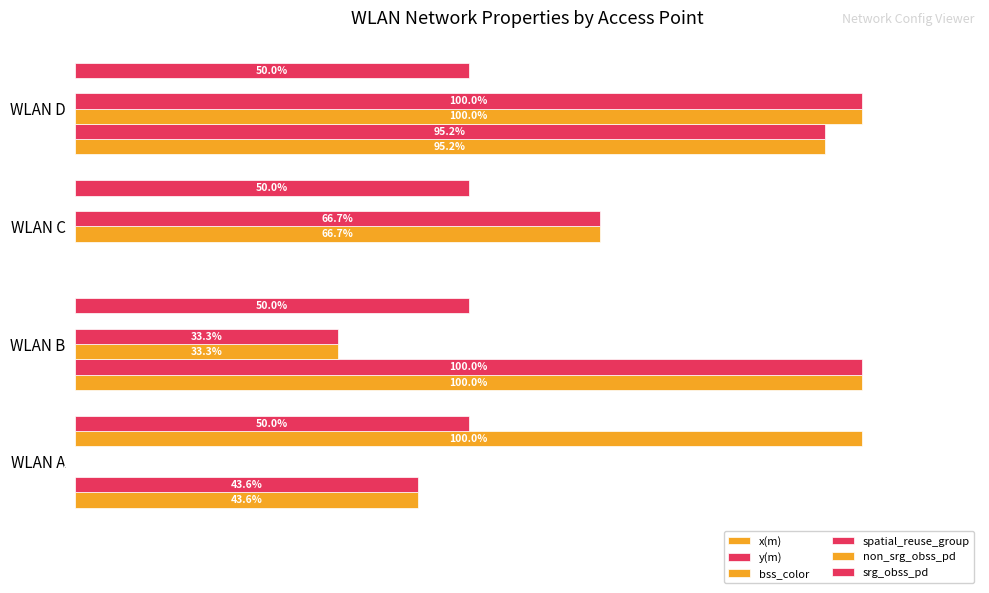

At how many categories does at least one series exceed 1?

4